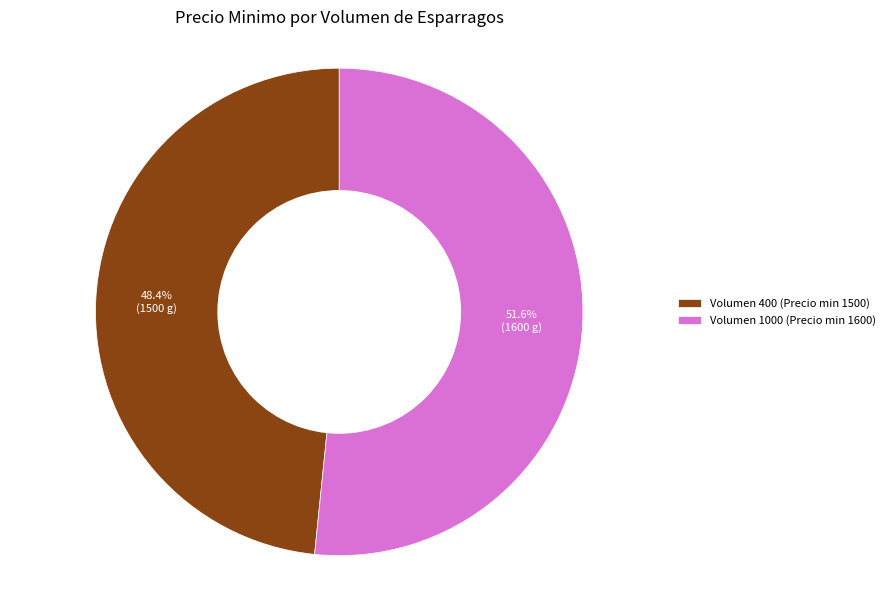

Count the number of slices in the pie.

2